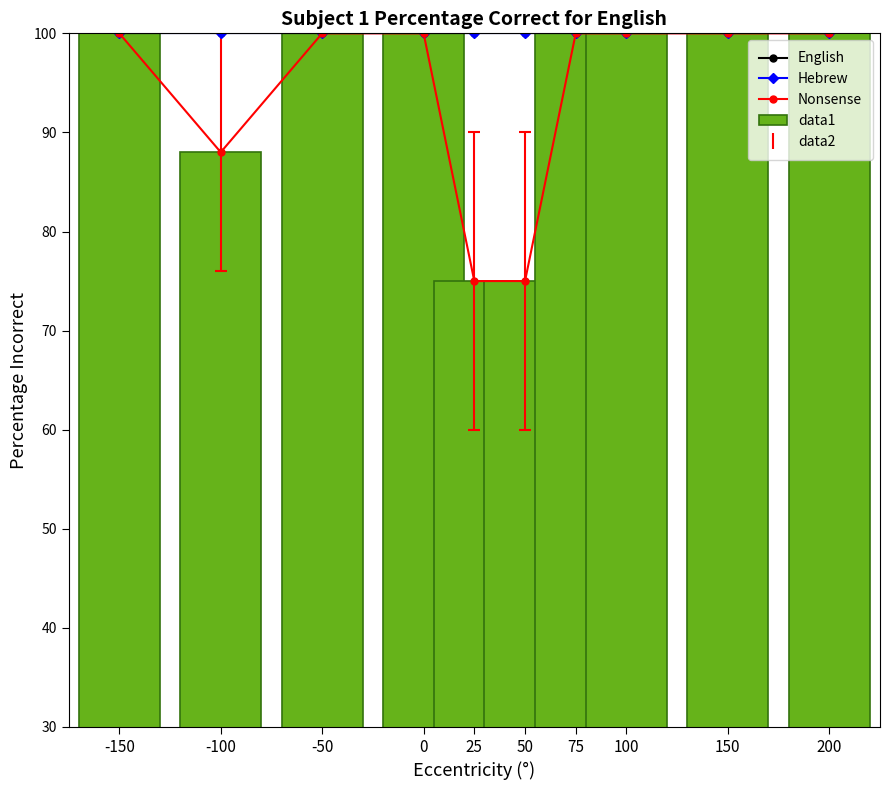

Reading right to left, extract all data points from this chart.

English: 100	100	100	100	100	100	100	100	100	100
Hebrew: 100	100	100	100	100	100	100	100	100	100
Nonsense: 100	100	100	100	75	75	100	100	88	100
data1: 100	100	100	100	75	75	100	100	88	100